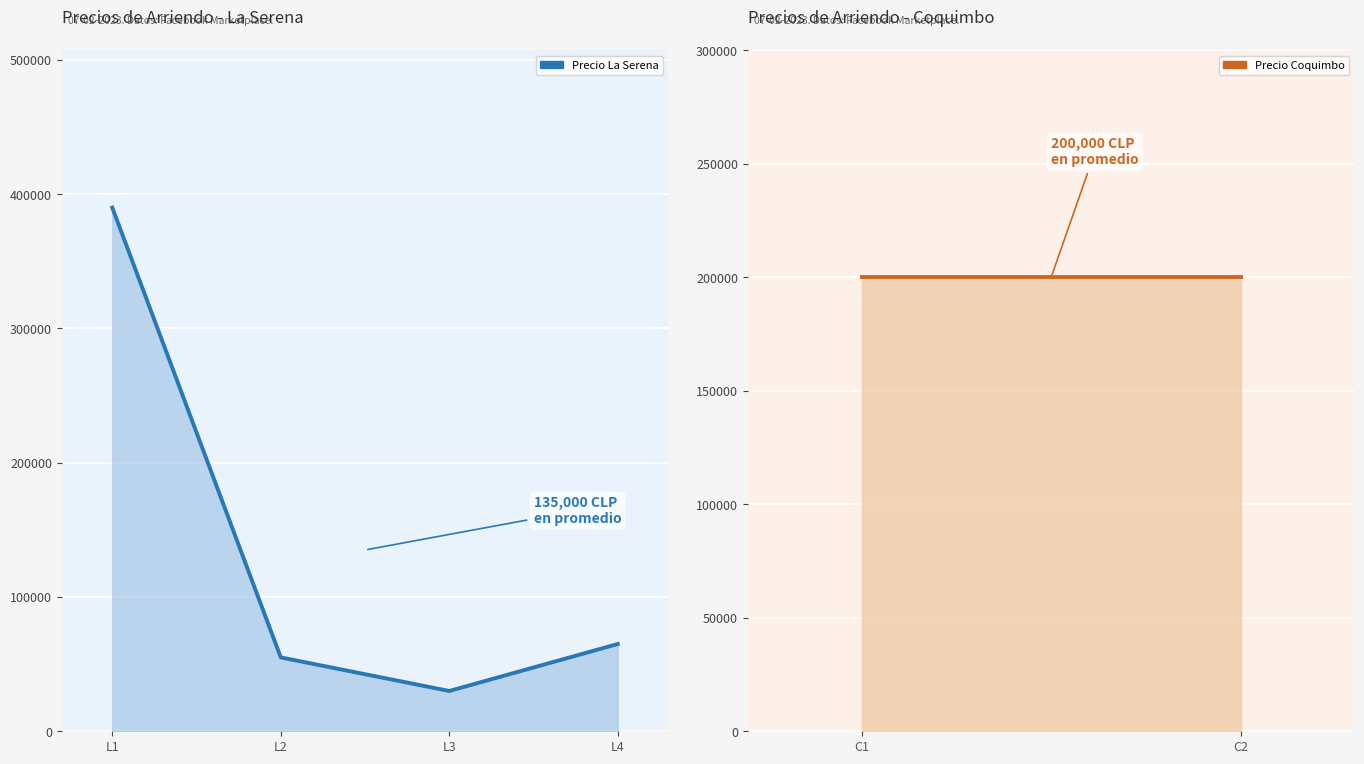

The chart shows a value of 266146 at 200000. True or false?

False